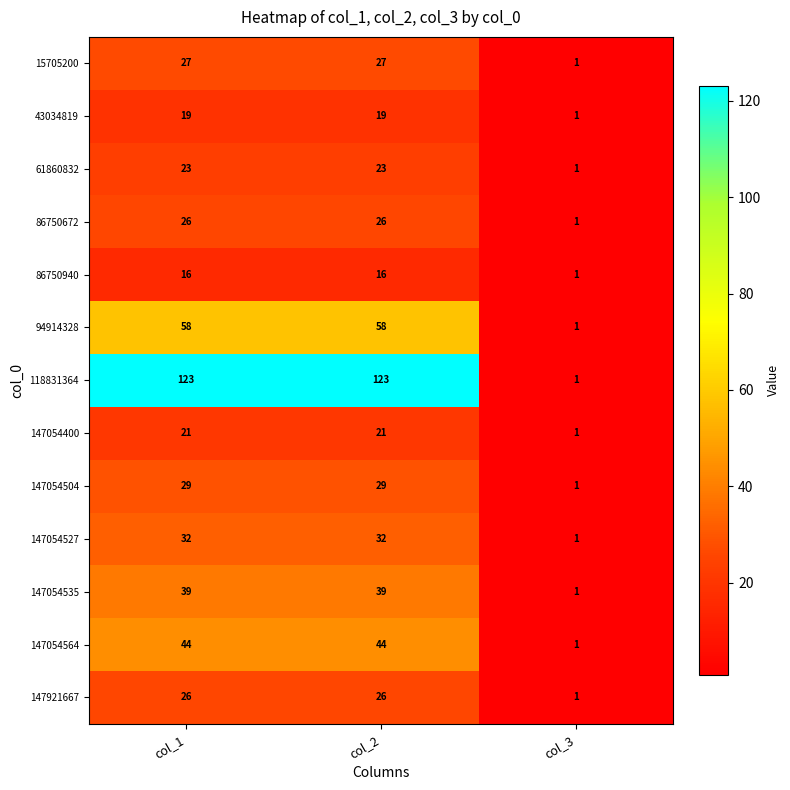

At how many categories does at least one series exceed 109?

2